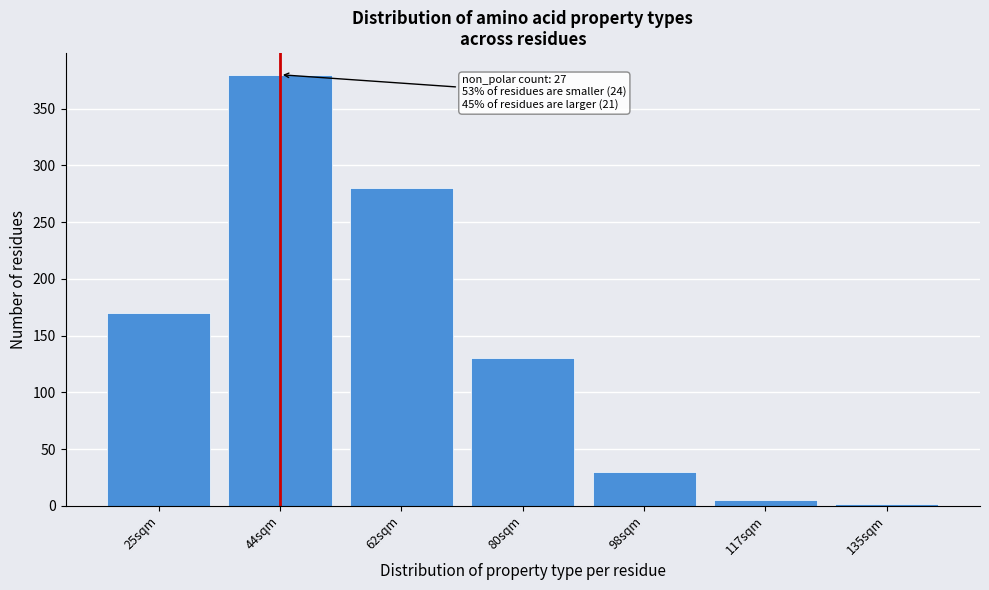

Reading left to right, transcribe all the data shown in this chart.

170	380	280	130	30	5	2